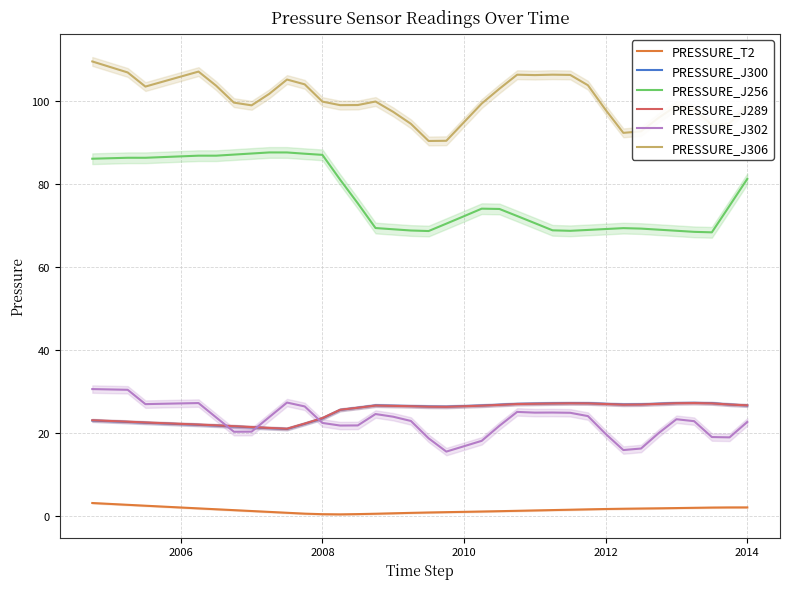

Reading right to left, what are all the values shown in this chart?

PRESSURE_T2: 2.1	2.1	2.1	2.0	1.9	1.9	1.8	1.8	1.7	1.6	1.5	1.5	1.4	1.3	1.2	1.1	1.0	1.0	0.9	0.8	0.7	0.6	0.5	0.4	0.5	0.6	0.8	1.0	1.2	1.4	1.7	1.9	2.1	2.3	2.5	2.7	2.9	3.2
PRESSURE_J300: 26.7	26.9	27.2	27.3	27.3	27.1	26.9	26.9	27.1	27.2	27.2	27.2	27.1	27.1	26.9	26.7	26.5	26.4	26.4	26.5	26.6	26.7	26.1	25.6	23.6	22.3	21.0	21.2	21.4	21.6	21.8	22.0	22.2	22.3	22.5	22.7	22.9	23.0
PRESSURE_J256: 81.3	74.8	68.4	68.5	68.8	69.1	69.3	69.4	69.2	69.0	68.8	68.9	70.6	72.4	74.1	74.1	72.3	70.5	68.7	68.9	69.2	69.5	75.4	81.1	87.1	87.4	87.7	87.7	87.4	87.2	86.9	86.9	86.7	86.6	86.4	86.4	86.3	86.2
PRESSURE_J289: 26.7	26.9	27.2	27.3	27.2	27.1	26.9	26.9	27.0	27.2	27.2	27.2	27.1	27.0	26.8	26.6	26.5	26.4	26.4	26.5	26.6	26.7	26.1	25.6	23.6	22.3	21.1	21.3	21.5	21.7	21.9	22.1	22.2	22.4	22.6	22.8	22.9	23.1
PRESSURE_J302: 22.7	19.0	19.1	22.9	23.4	20.0	16.3	15.9	19.8	24.1	24.9	25.0	25.0	25.1	21.8	18.2	16.9	15.6	18.8	22.9	24.0	24.6	21.9	21.8	22.5	26.4	27.4	23.9	20.4	20.3	23.8	27.3	27.2	27.1	27.0	30.5	30.5	30.6
PRESSURE_J306: 98.9	94.7	94.3	98.1	99.0	96.1	92.8	92.4	98.0	103.9	106.4	106.4	106.3	106.4	103.1	99.5	95.0	90.5	90.5	94.6	97.5	100.0	99.1	99.1	99.9	104.1	105.3	101.8	99.1	99.7	103.8	107.2	106.0	104.8	103.6	107.0	108.3	109.6